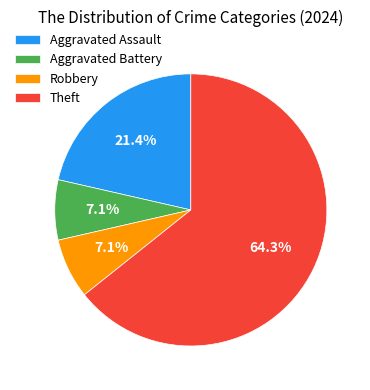

How many segments does this pie chart have?

4